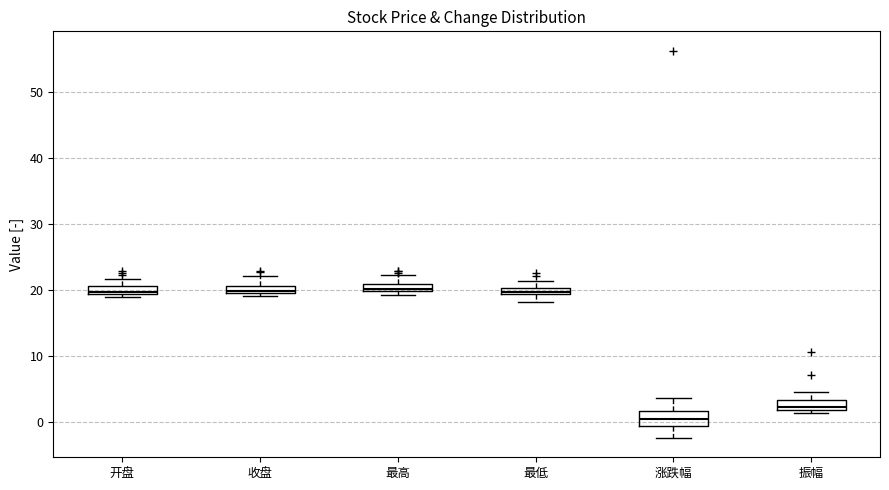

Where does the upper whisker of the box for 开盘 end on the y-axis? The values are not printed on the chart, so give them approximately, as read against the axis.

22